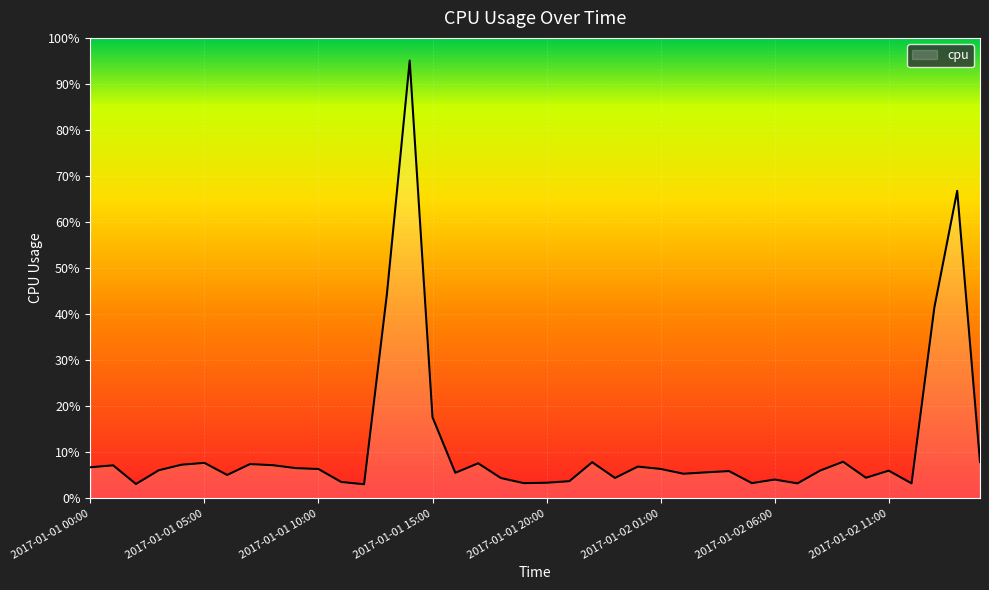

Reading left to right, transcribe all the data shown in this chart.

0.1	0.1	0.0	0.1	0.1	0.1	0.1	0.1	0.1	0.1	0.1	0.0	0.0	0.4	1.0	0.2	0.1	0.1	0.0	0.0	0.0	0.0	0.1	0.0	0.1	0.1	0.1	0.1	0.1	0.0	0.0	0.0	0.1	0.1	0.0	0.1	0.0	0.4	0.7	0.1